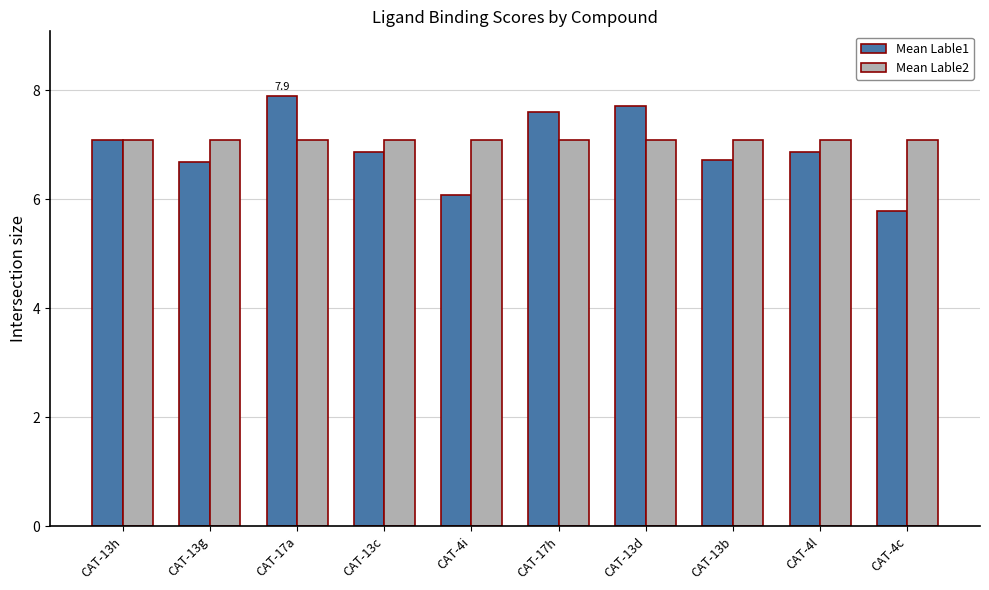

List the series in order of their overall mean, highest first.

Mean Lable2, Mean Lable1